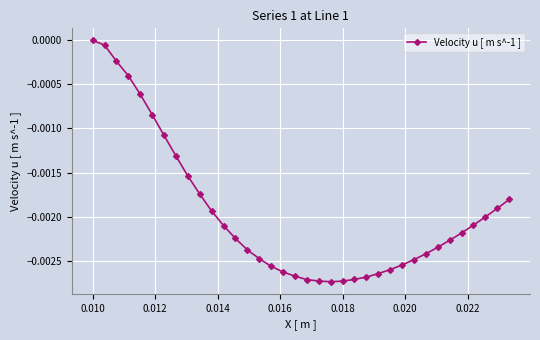

How many lines are shown in the chart?

1